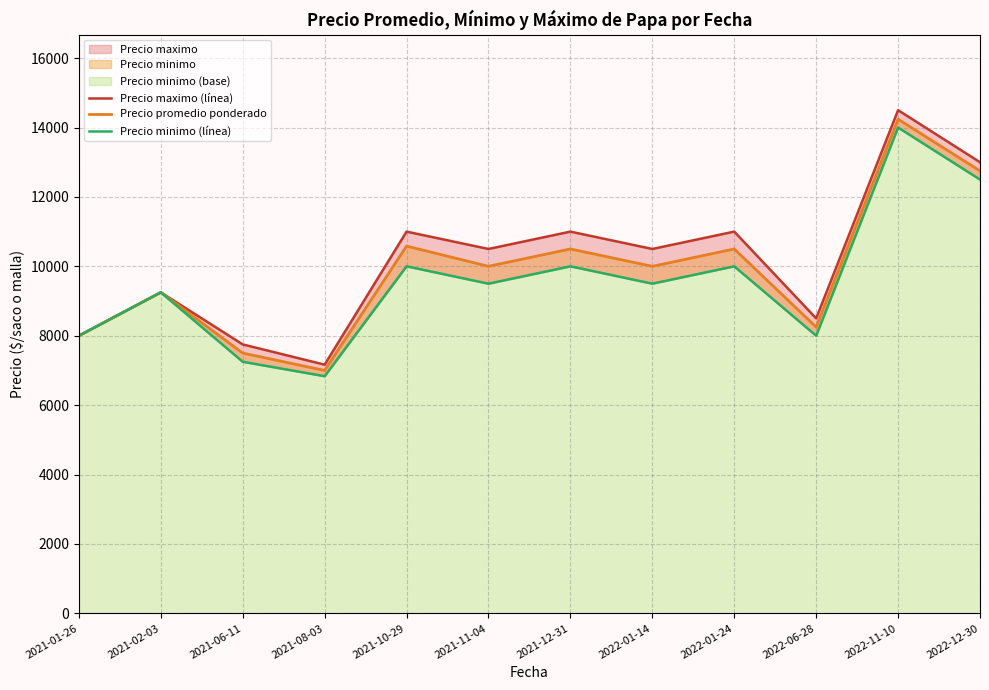

What is the total value across all series at 2021-08-03?

21000.0